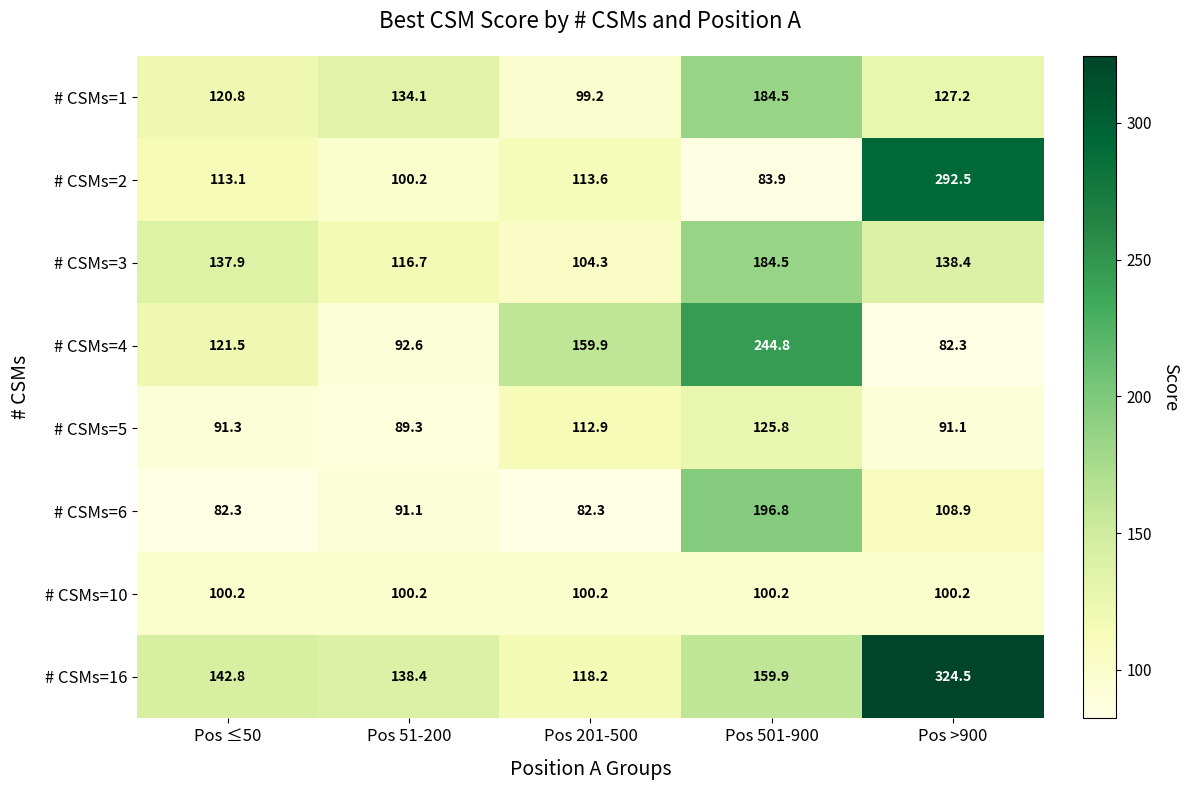

What is the total value across all series at Pos 201-500?

890.6